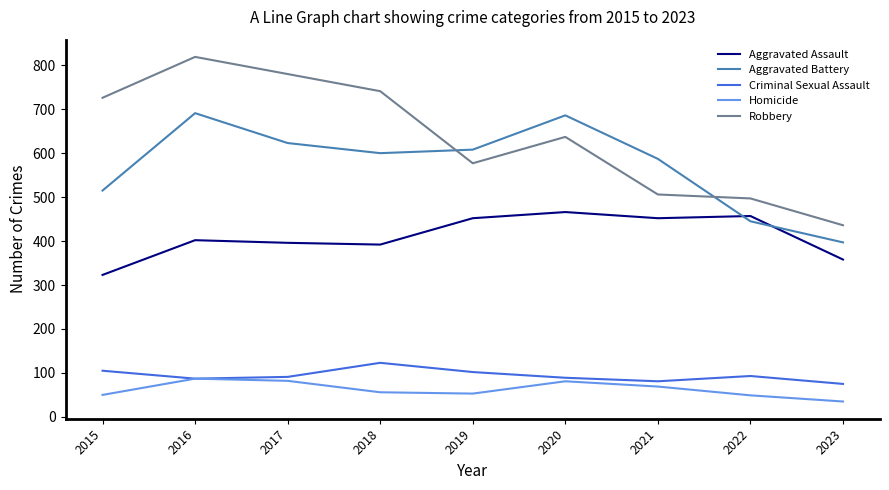

Is it true that Robbery equals 796 at 2019?

False